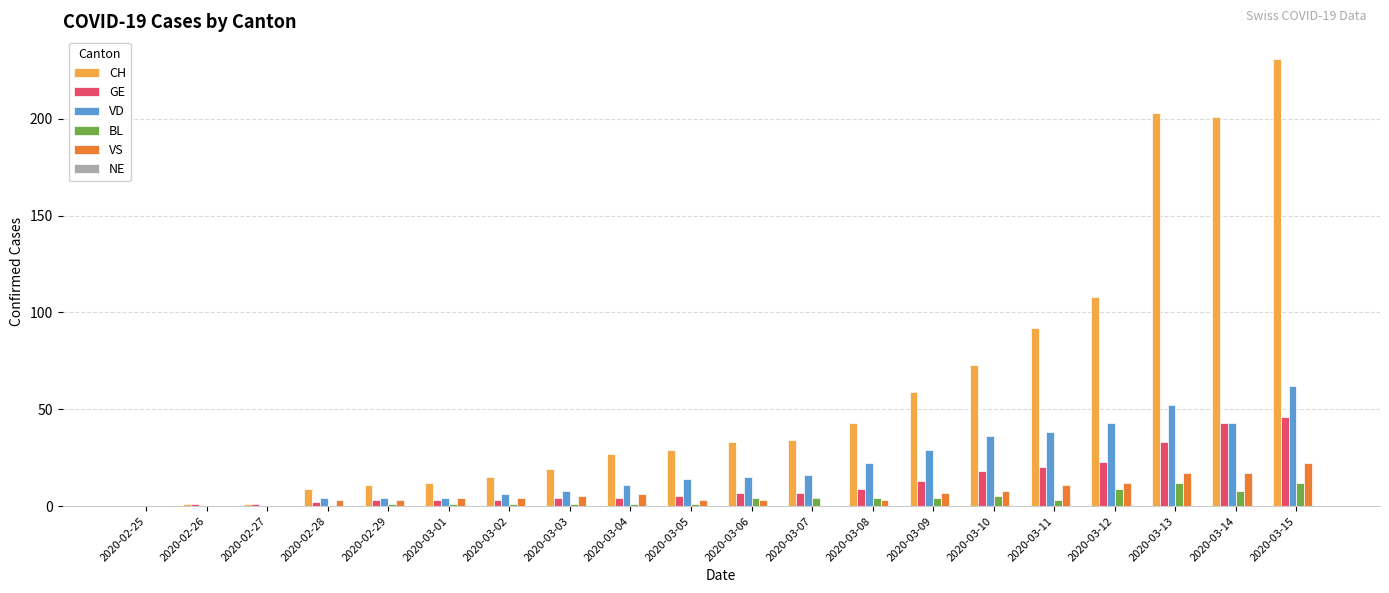

Which series has the largest range (max minus min)?

CH